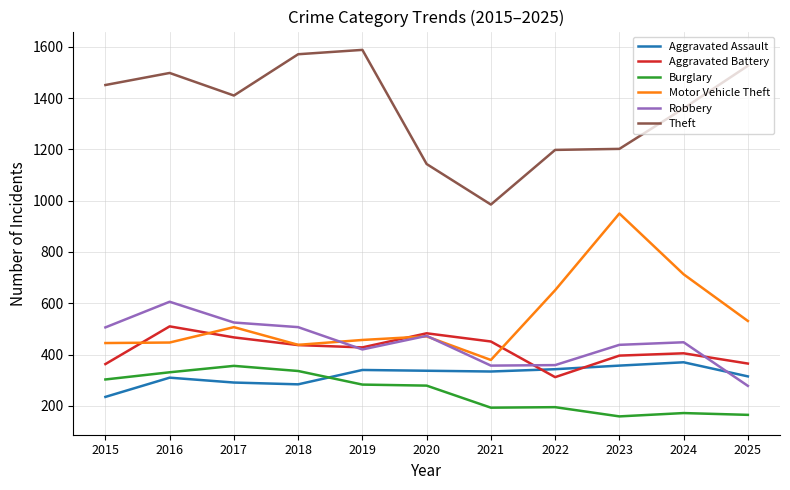

How many series are shown in this chart?

6